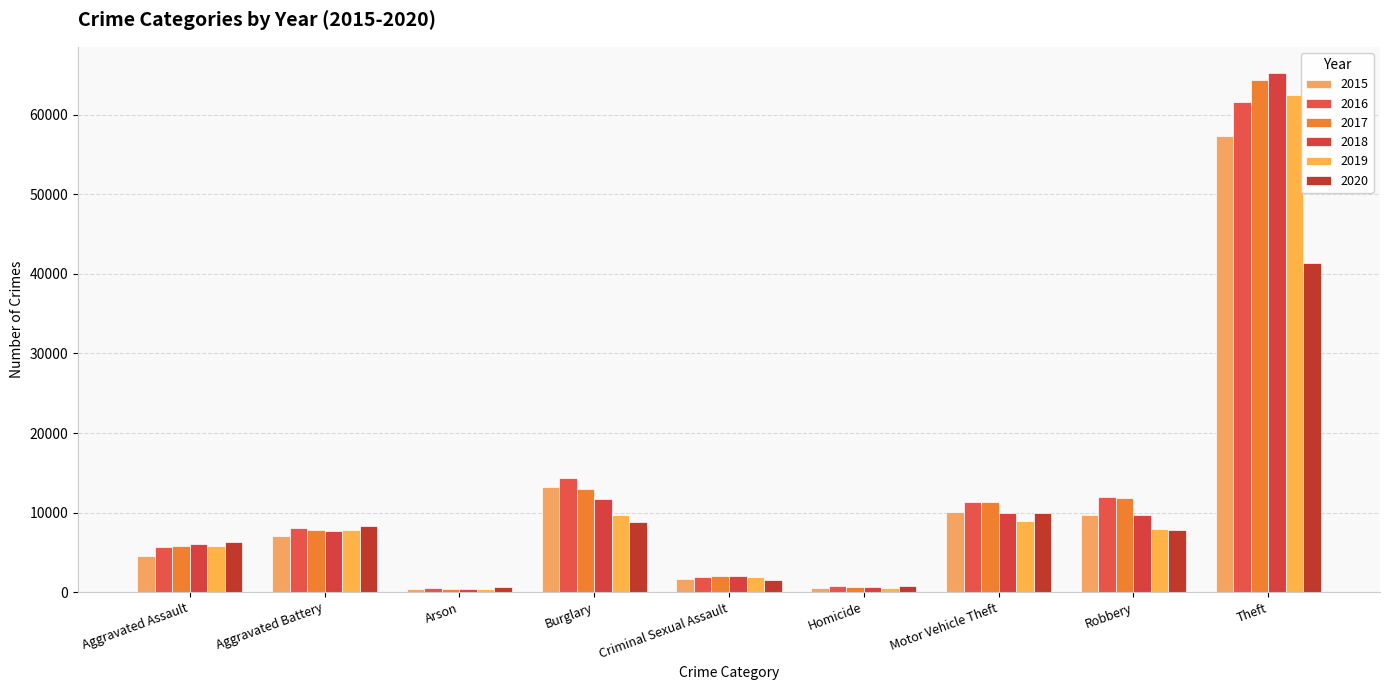

How many bars are there in each group?

6